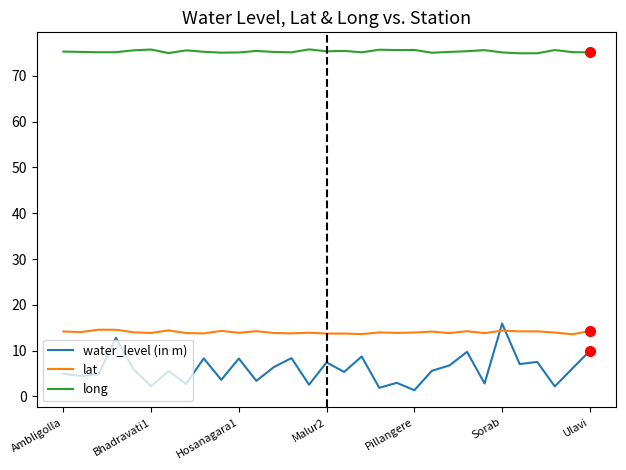

True or false: lat and long cross at least once.

False